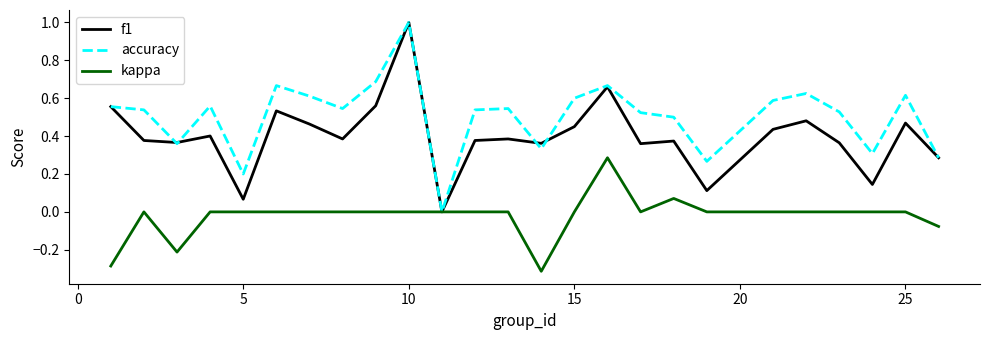

Which series has the largest total across all categories?

accuracy